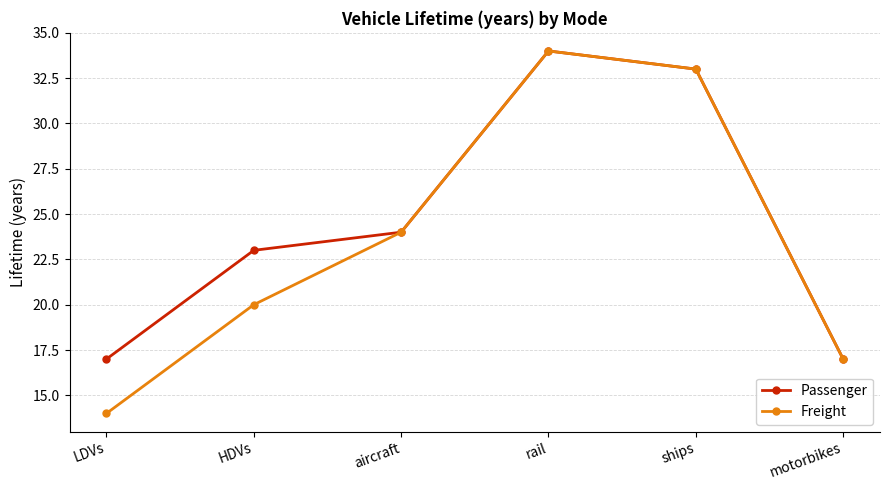

At which label does Freight reach its minimum?

LDVs